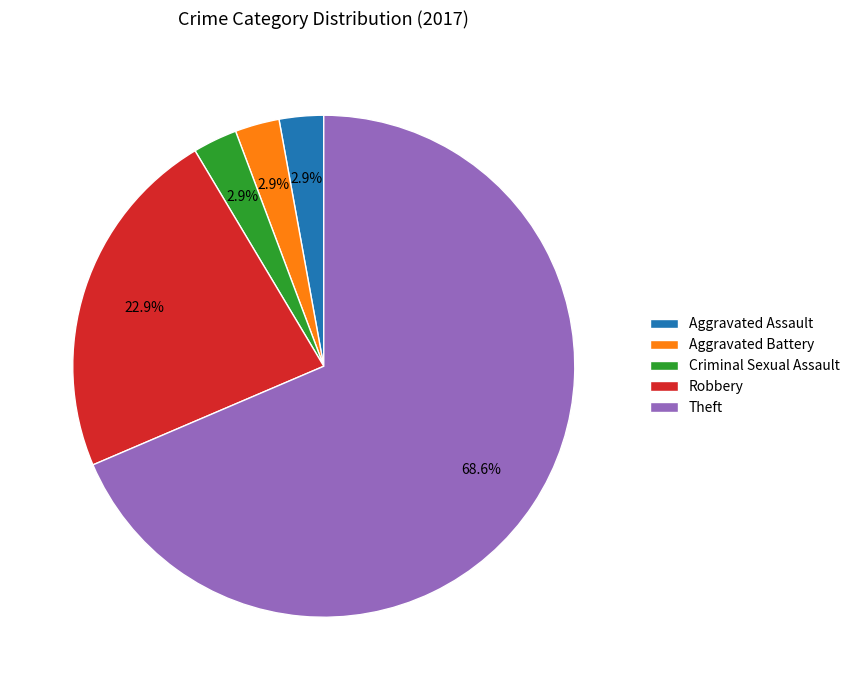

Which slice is the largest?

Theft